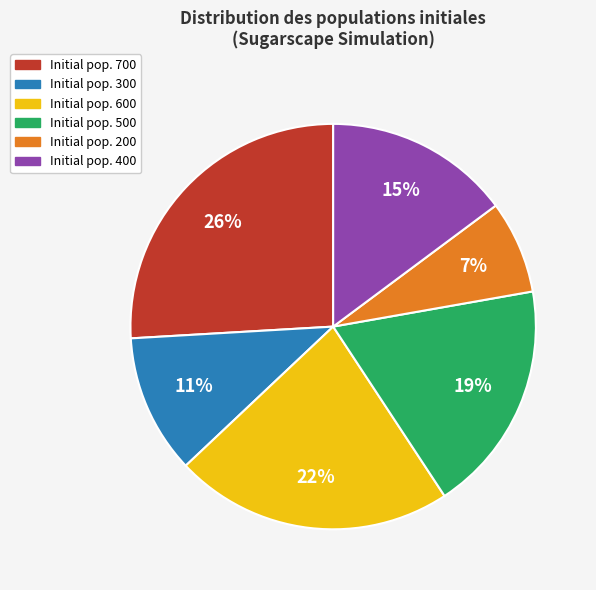

What is the largest slice in the pie chart?

Initial pop. 700